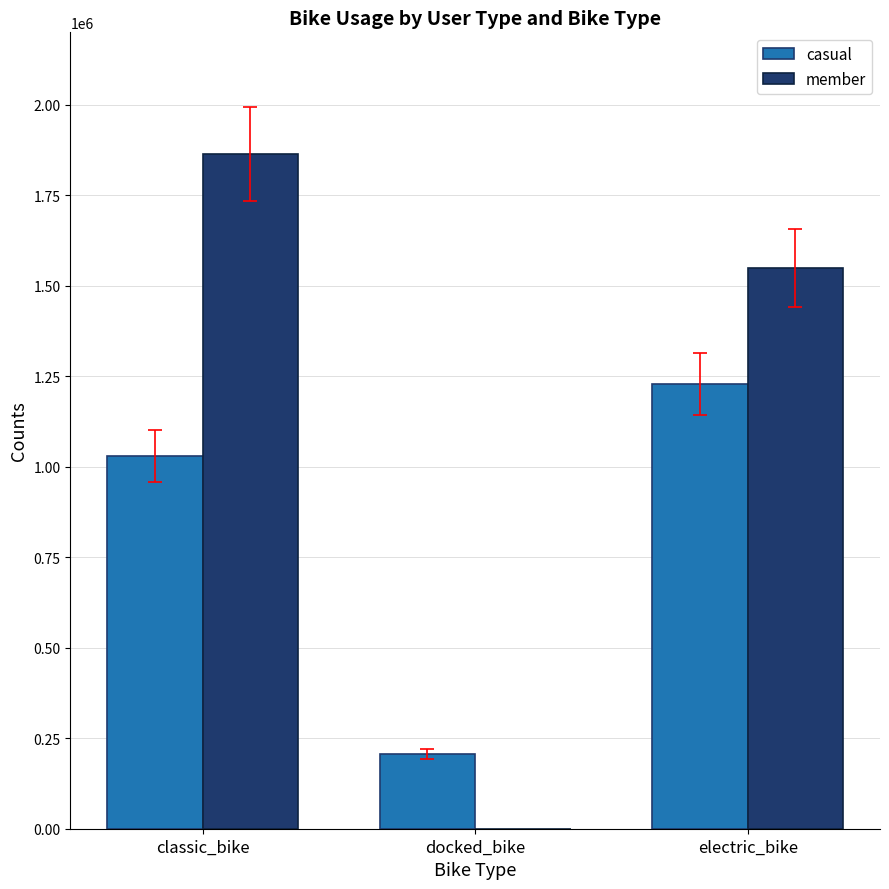

What is the sum of the member values at docked_bike and classic_bike?

1864373